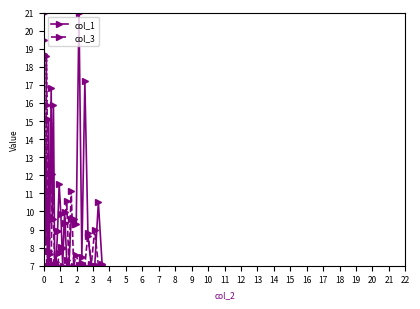

At how many categories does at least one series exceed 20?

2